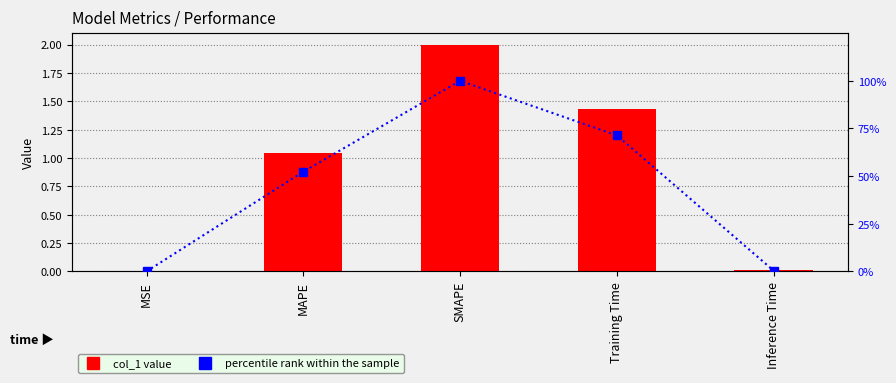

What is the difference between the col_1 values at SMAPE and MAPE?

1.0